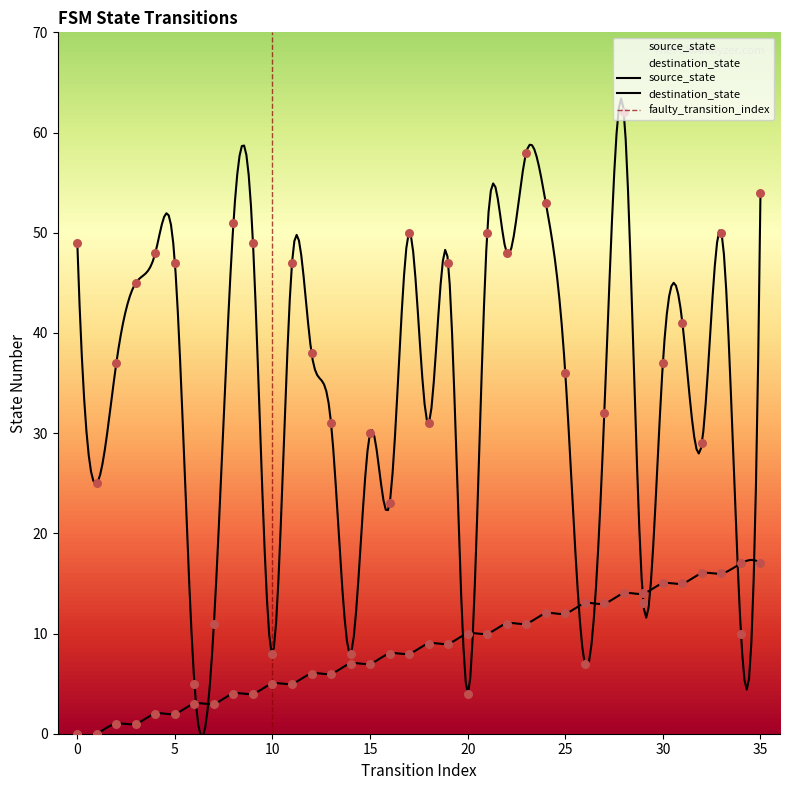

Which series contains the lowest Y value?

source_state